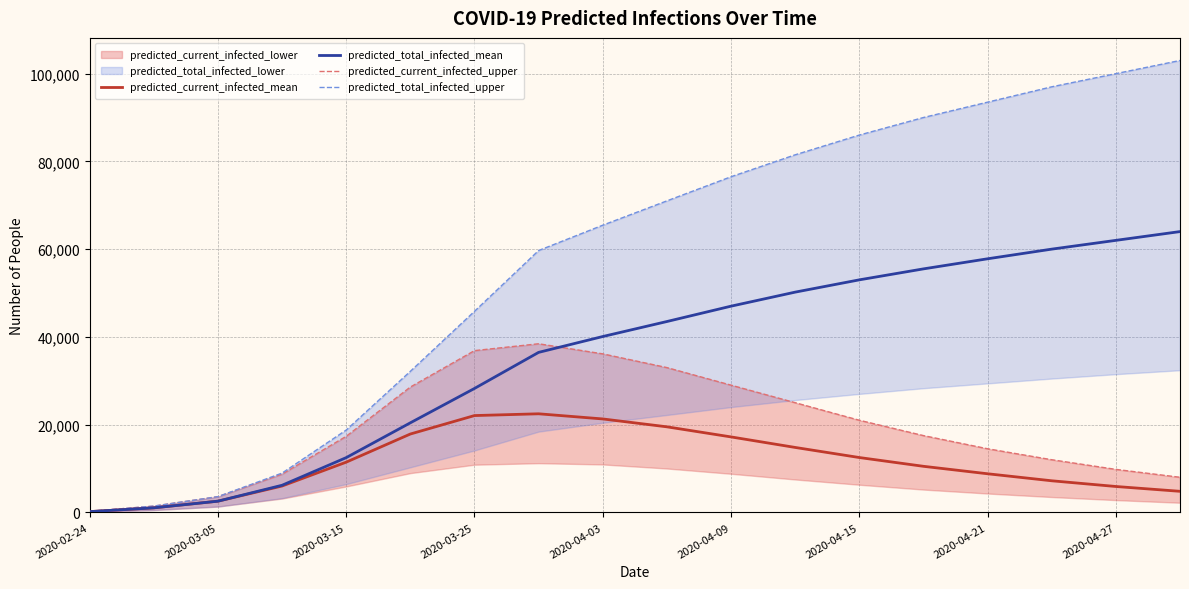

The value of predicted_current_infected_mean at 2020-03-05 is 2553. True or false?

True